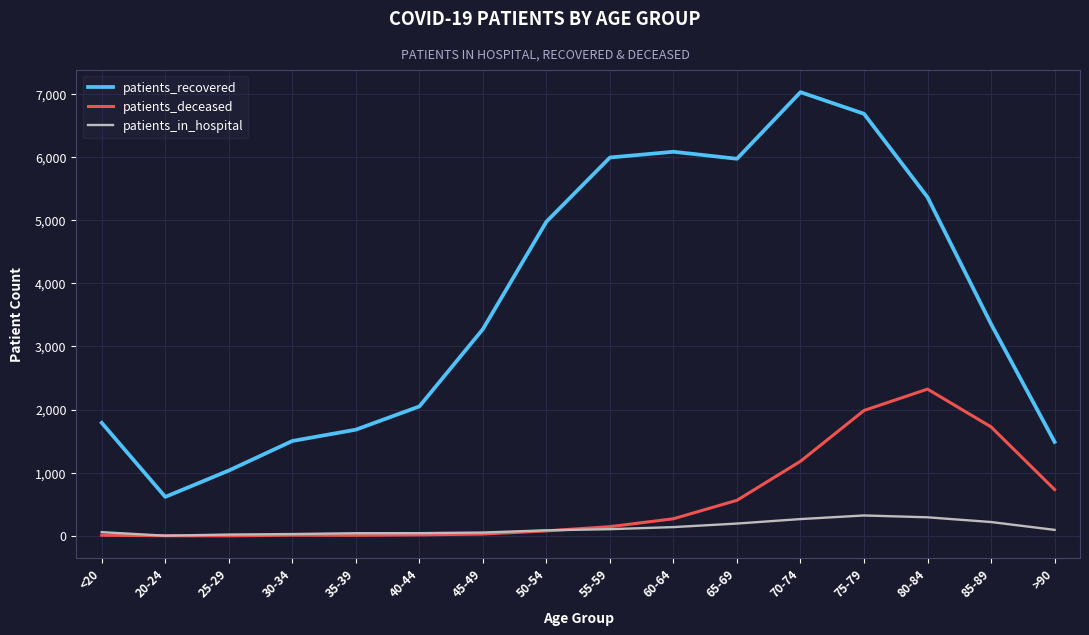

At which label does patients_recovered reach its peak?

70-74